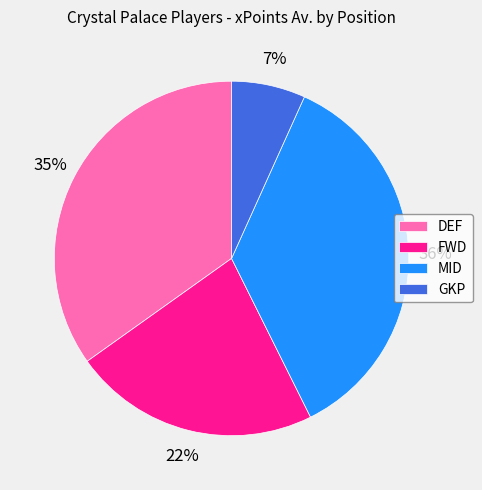

The DEF slice represents 47% of the pie. True or false?

False